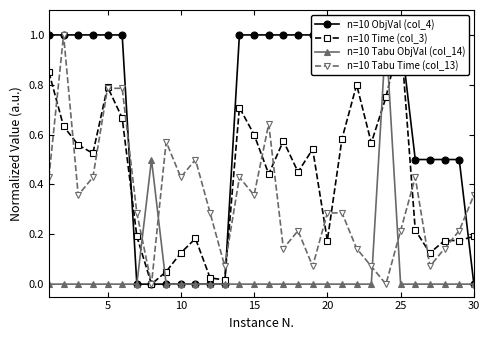

True or false: n=10 Tabu Time (col_13) has more than 2 points higher than both neighbors.

True